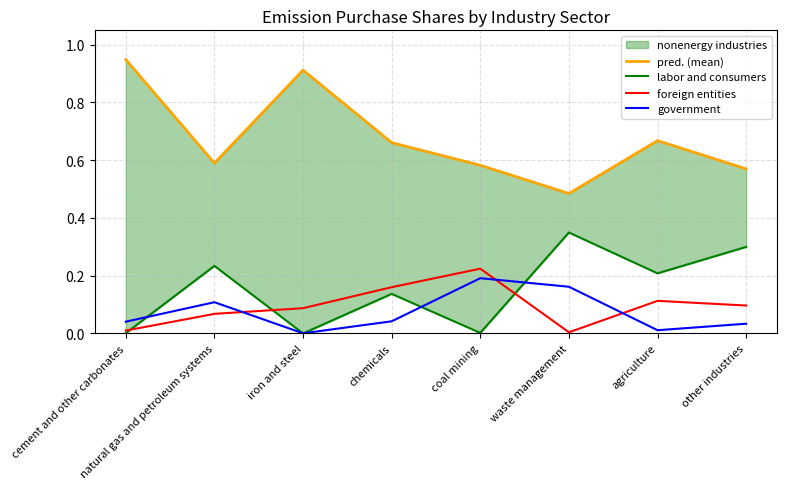

What is the spread (max minus min) of values at cement and other carbonates?

0.9